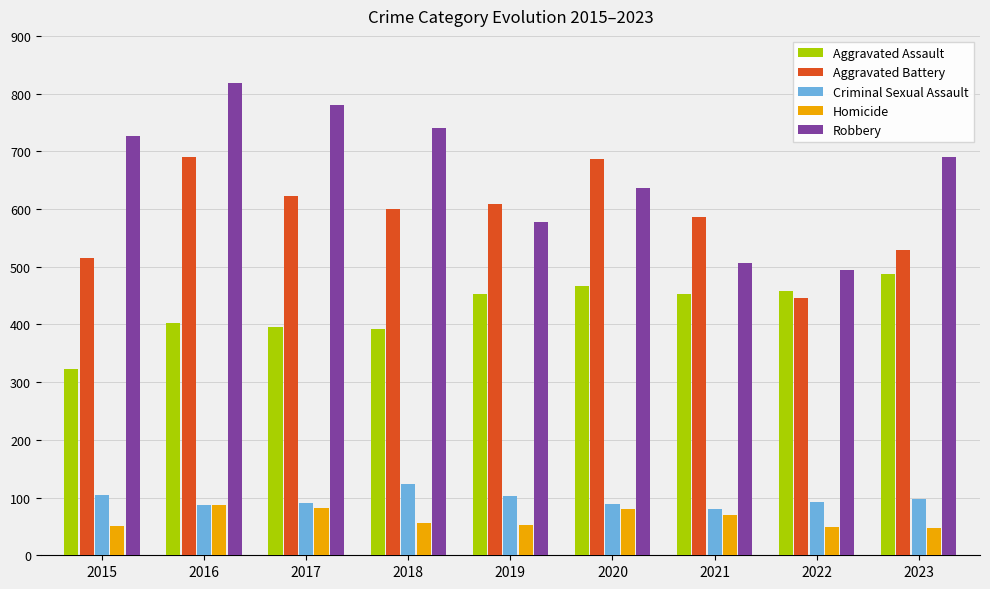

At which category does the chart reach its peak across all series?

2016